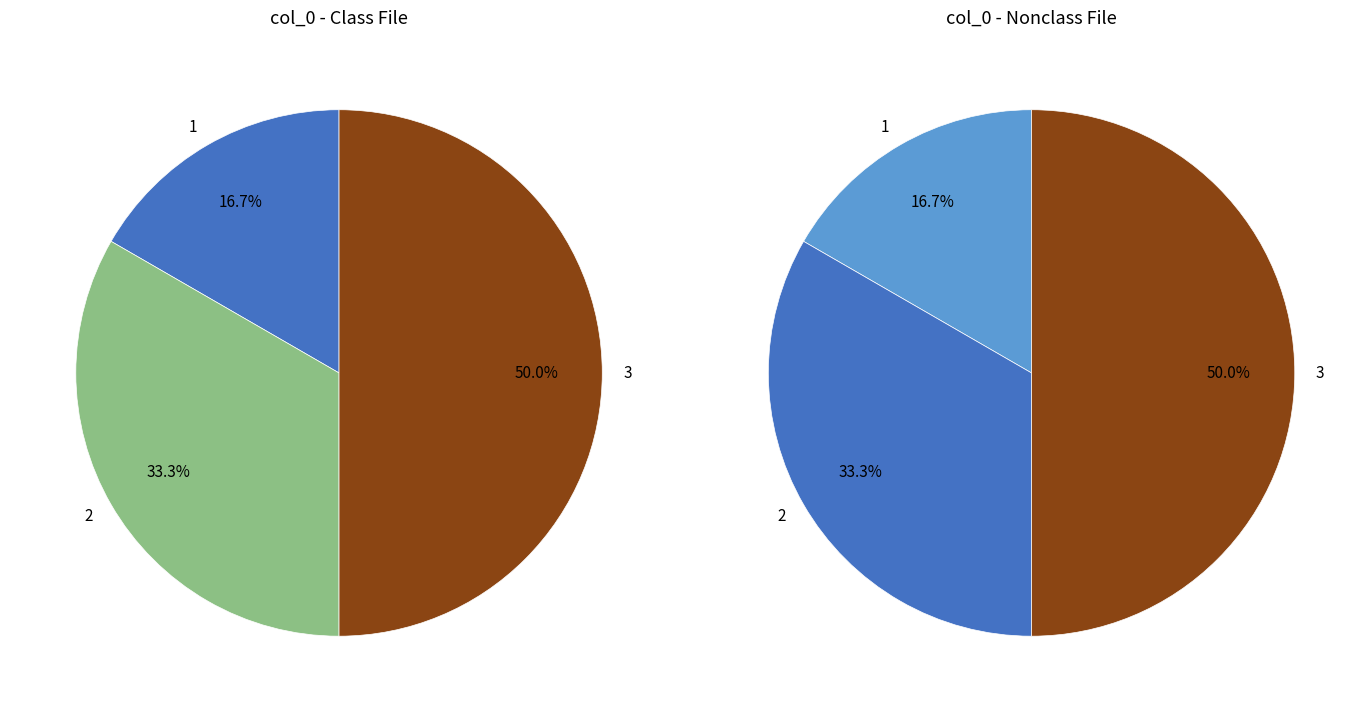

What is the total percentage of 0 and 1?

16.7%